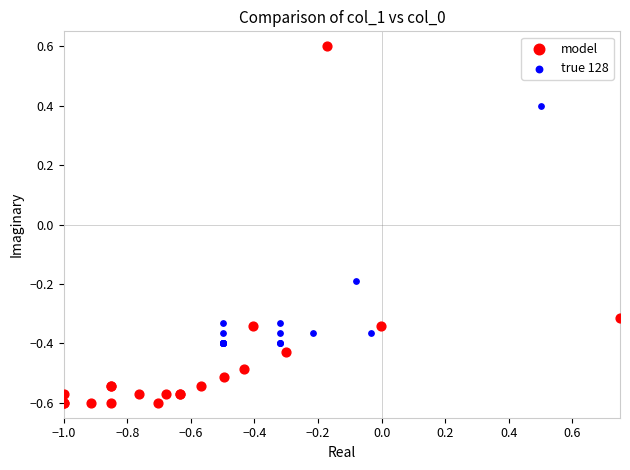

Which series reaches the maximum Y coordinate?

model